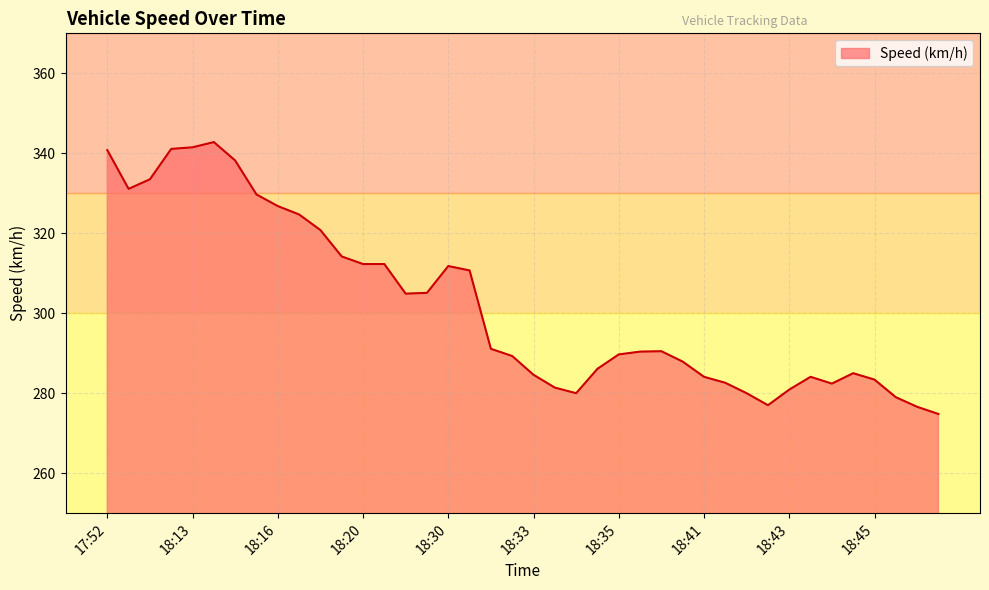

What is the maximum value shown in the chart?

342.8